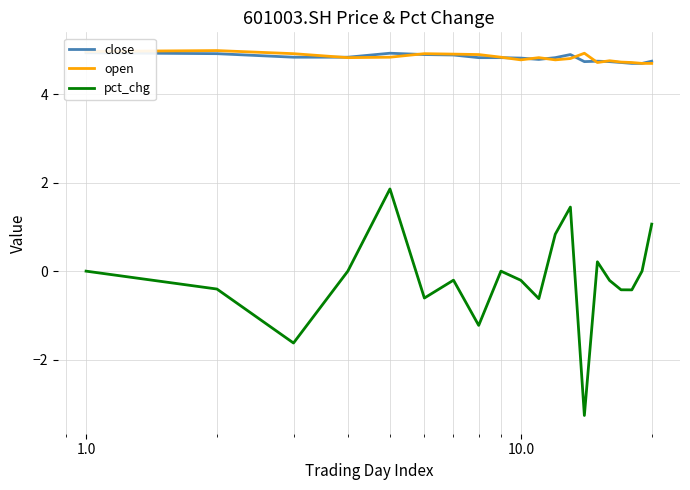

What is the minimum value for open?

4.7